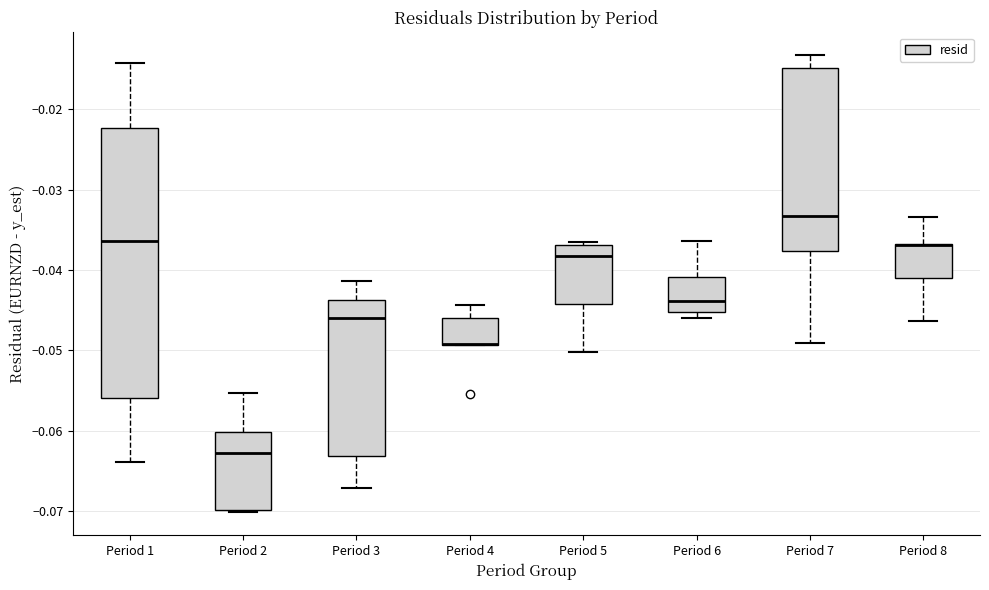

Reading left to right, transcribe this box plot: for each box, give where its median line is, the range the box spans, and where its two whiskers end, as read against the y-axis. The values are not printed on the chart, so give them approximately, as read against the axis.

Period 1: median -0.036, box -0.056 to -0.022, whiskers -0.064 to -0.014
Period 2: median -0.063, box -0.070 to -0.060, whiskers -0.070 to -0.055
Period 3: median -0.046, box -0.063 to -0.044, whiskers -0.067 to -0.041
Period 4: median -0.049 (drawn on the box's lower edge), box -0.049 to -0.046, whiskers -0.049 to -0.044
Period 5: median -0.038, box -0.044 to -0.037, whiskers -0.050 to -0.037 (just above the box's upper edge)
Period 6: median -0.044, box -0.045 to -0.041, whiskers -0.046 to -0.036
Period 7: median -0.033, box -0.038 to -0.015, whiskers -0.049 to -0.013
Period 8: median -0.037 (drawn on the box's upper edge), box -0.041 to -0.037, whiskers -0.046 to -0.033